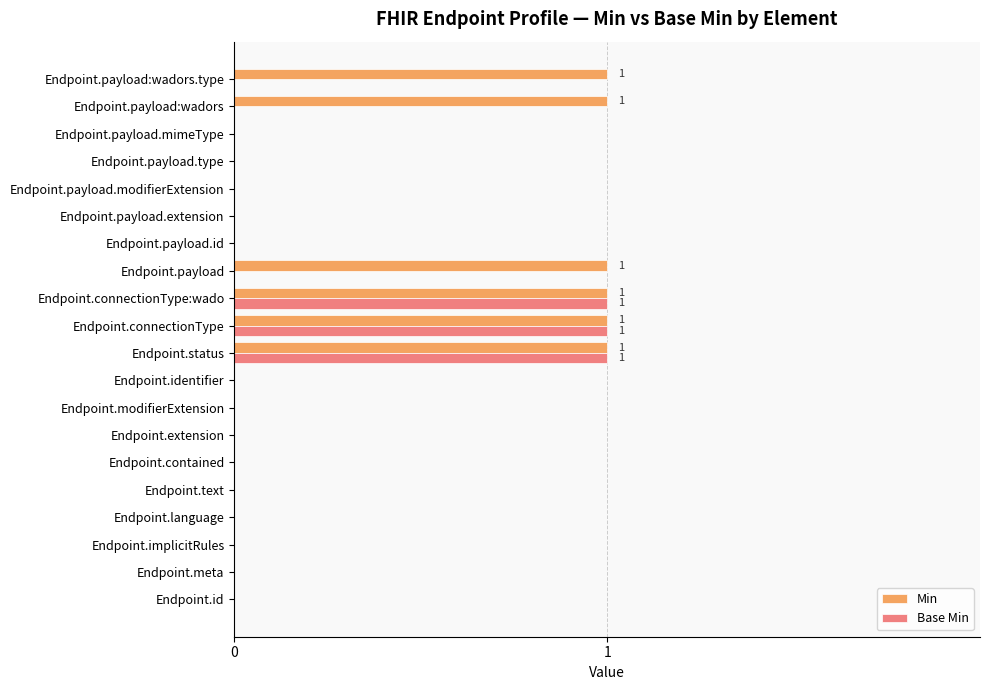

Is it true that Base Min equals -1 at Endpoint.identifier?

False